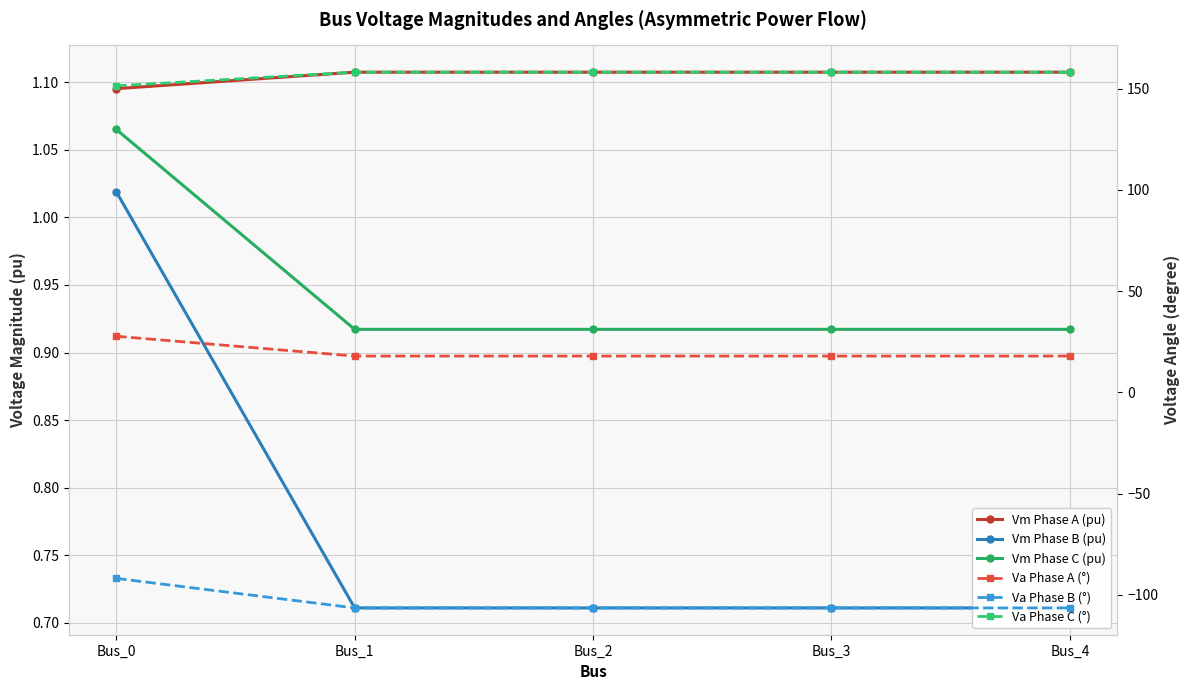

Which category has the lowest value across all series?

Bus_1